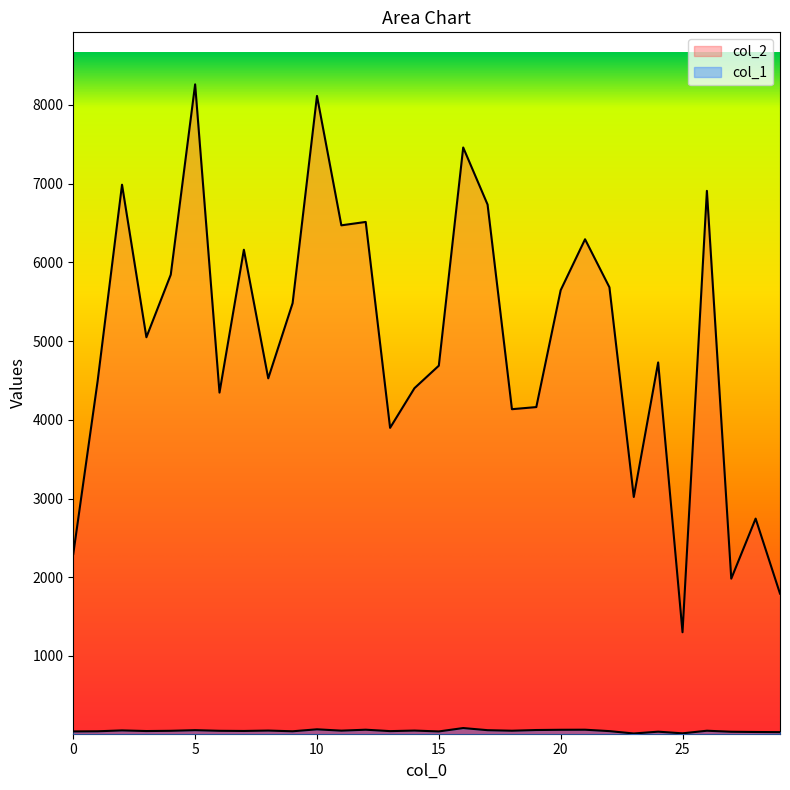

What is the sum of all col_1 values?

1444